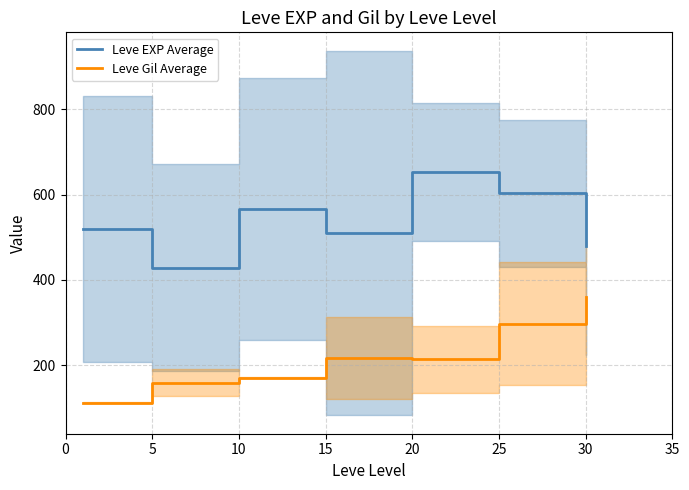

What is the greatest value displayed?

653.3